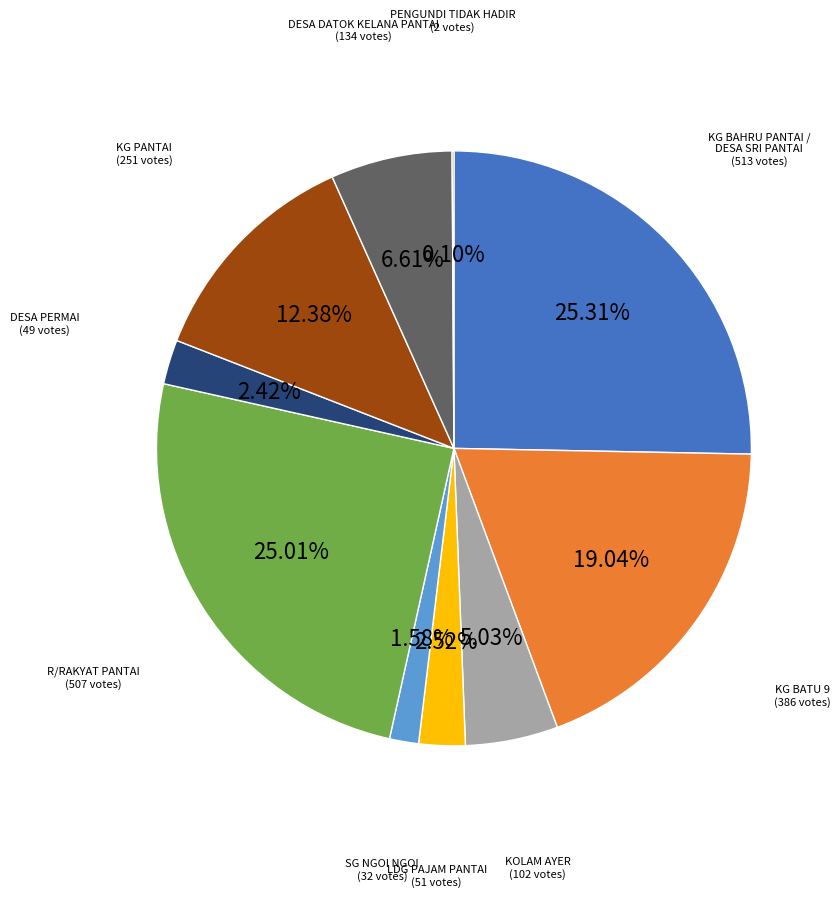

What is the ratio of the value at KG PANTAI to the value at LDG PAJAM PANTAI?

4.9